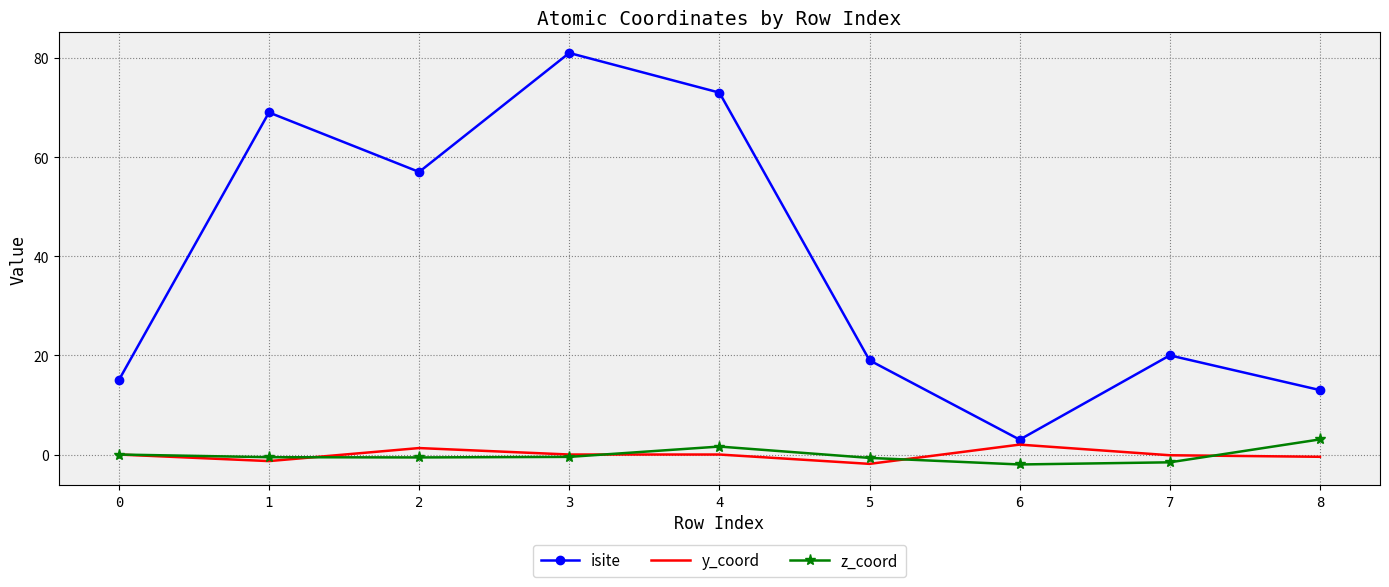

How many series are shown in this chart?

3